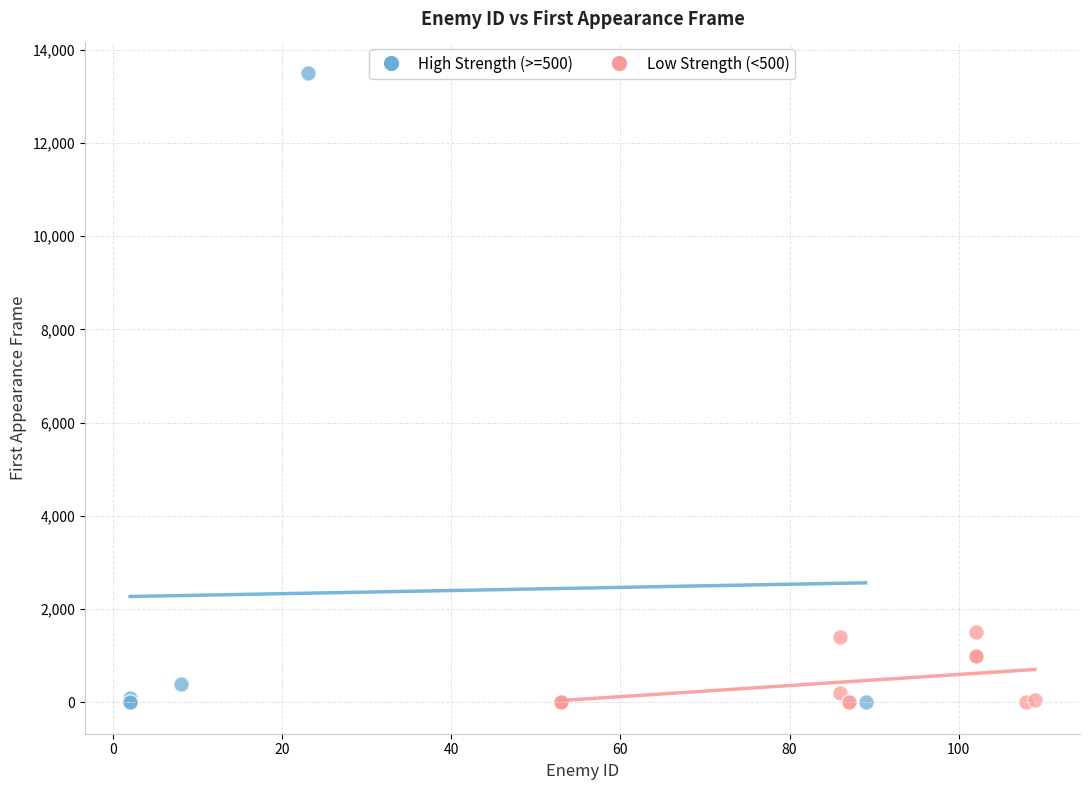

Which series reaches the maximum Y coordinate?

High Strength (>=500)